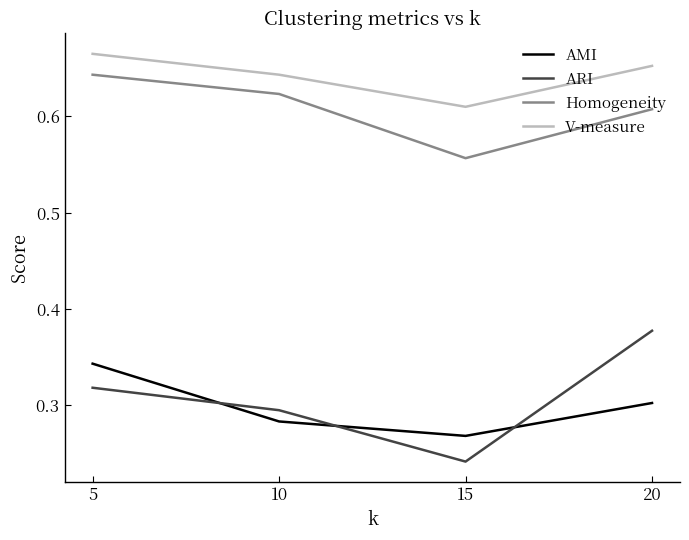

Rank the categories by AMI value from highest to lowest.

5, 20, 10, 15